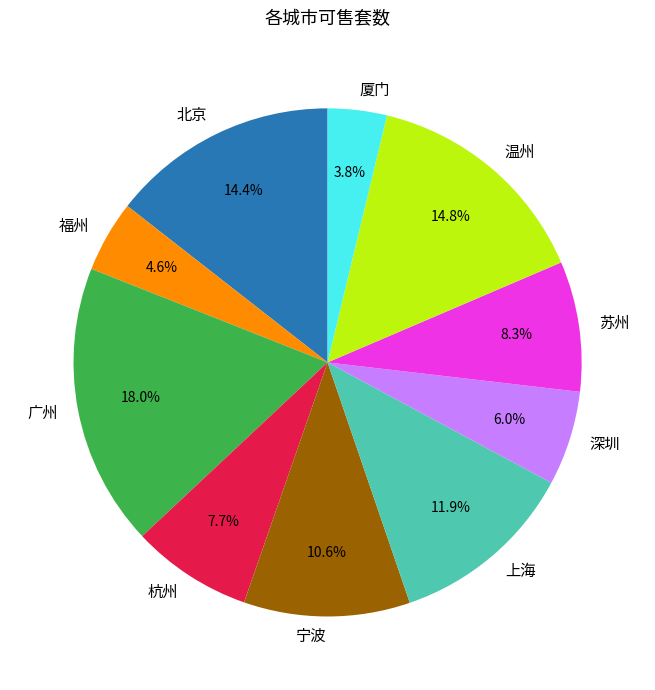

Combined, what portion of the pie is 上海 and 北京?

26.3%